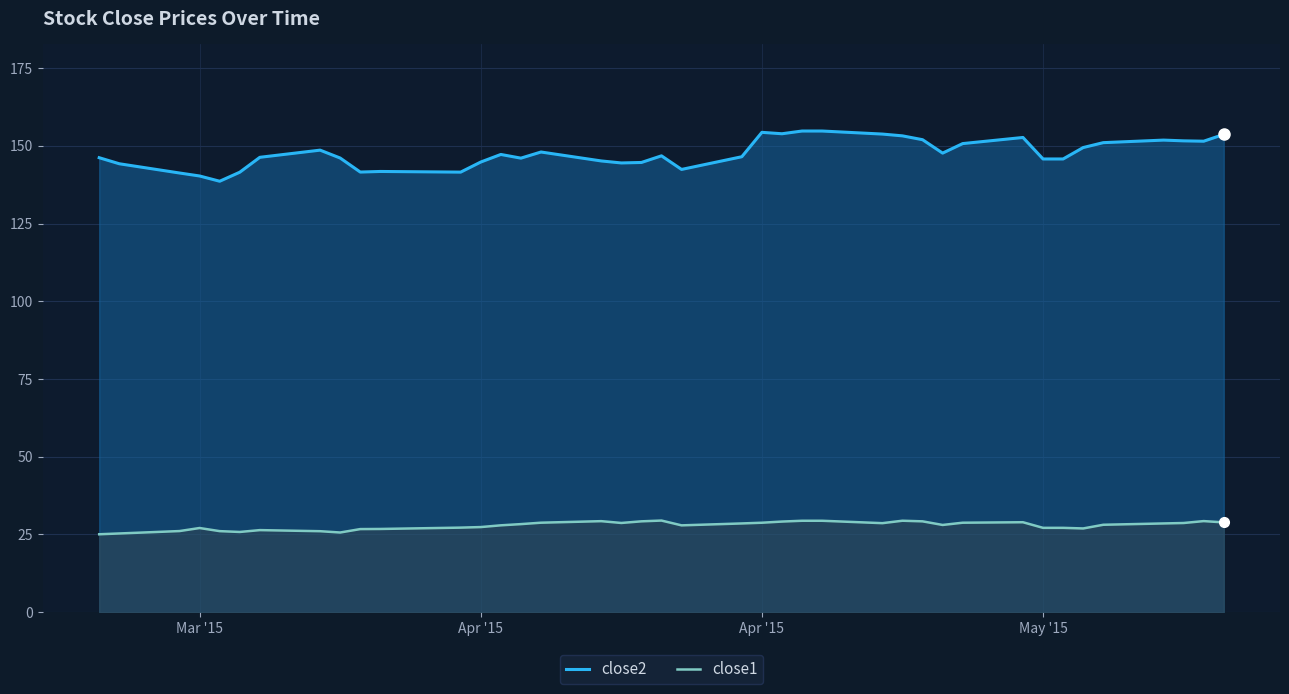

What is the sum of all close1 values?

1114.1